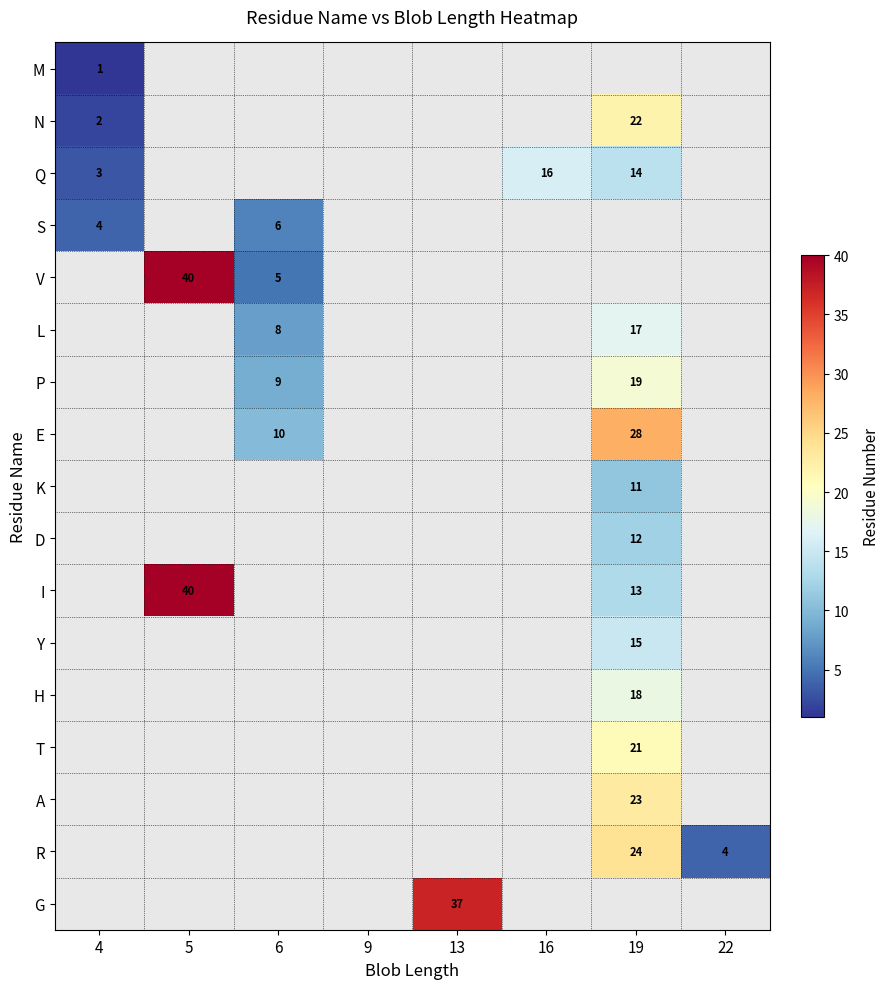

True or false: N has a value of 3 at 4.

False